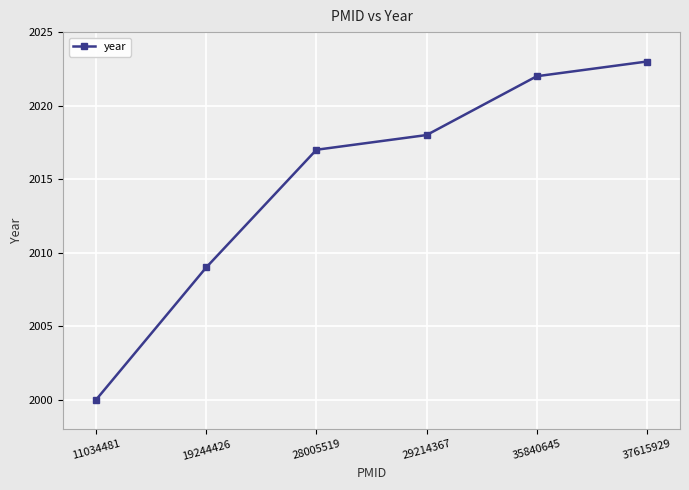

What is the minimum value shown in the chart?

2000